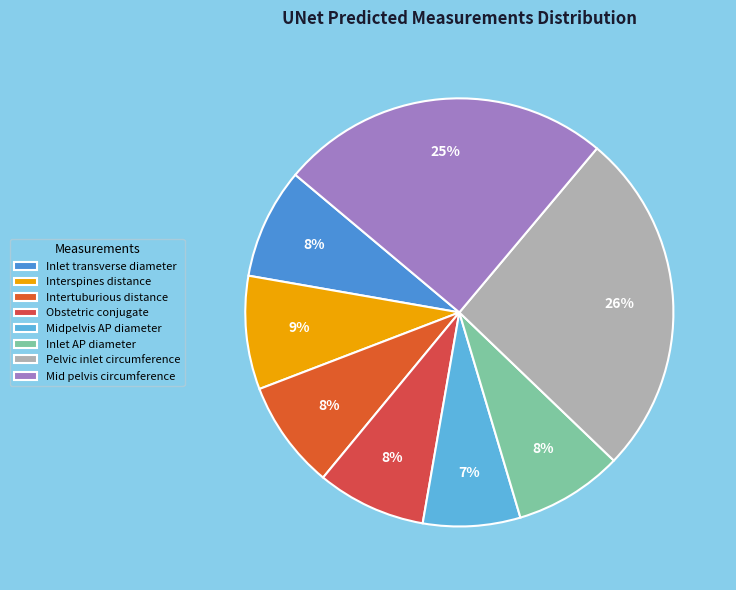

Rank the categories by value from lowest to highest.

Midpelvis AP diameter, Intertuburious distance, Inlet AP diameter, Obstetric conjugate, Inlet transverse diameter, Interspines distance, Mid pelvis circumference, Pelvic inlet circumference